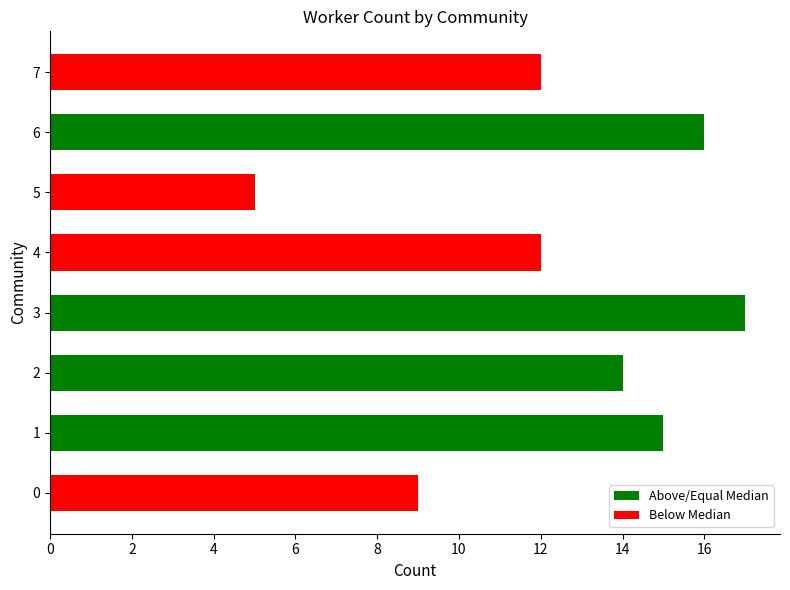

Between 4 and 10, which is larger?

4